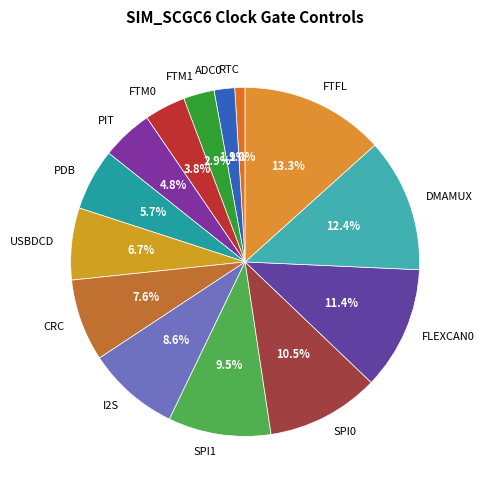

How many slices are in this pie chart?

14